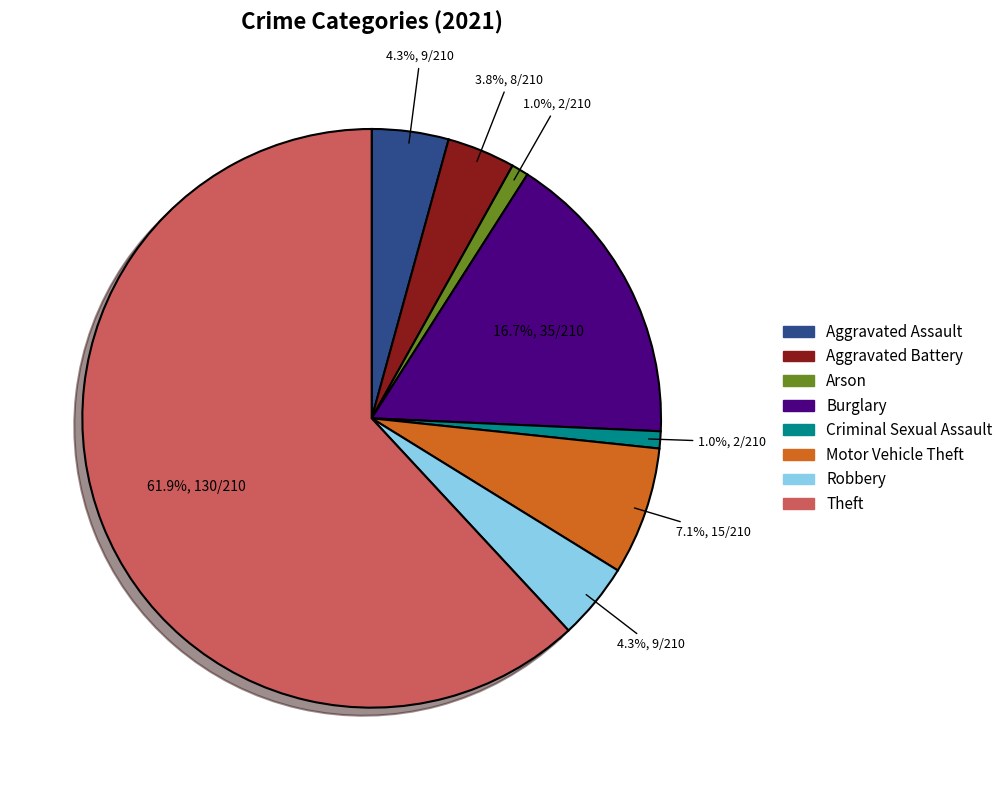

To the nearest percent, what is the average slice percentage?

12%